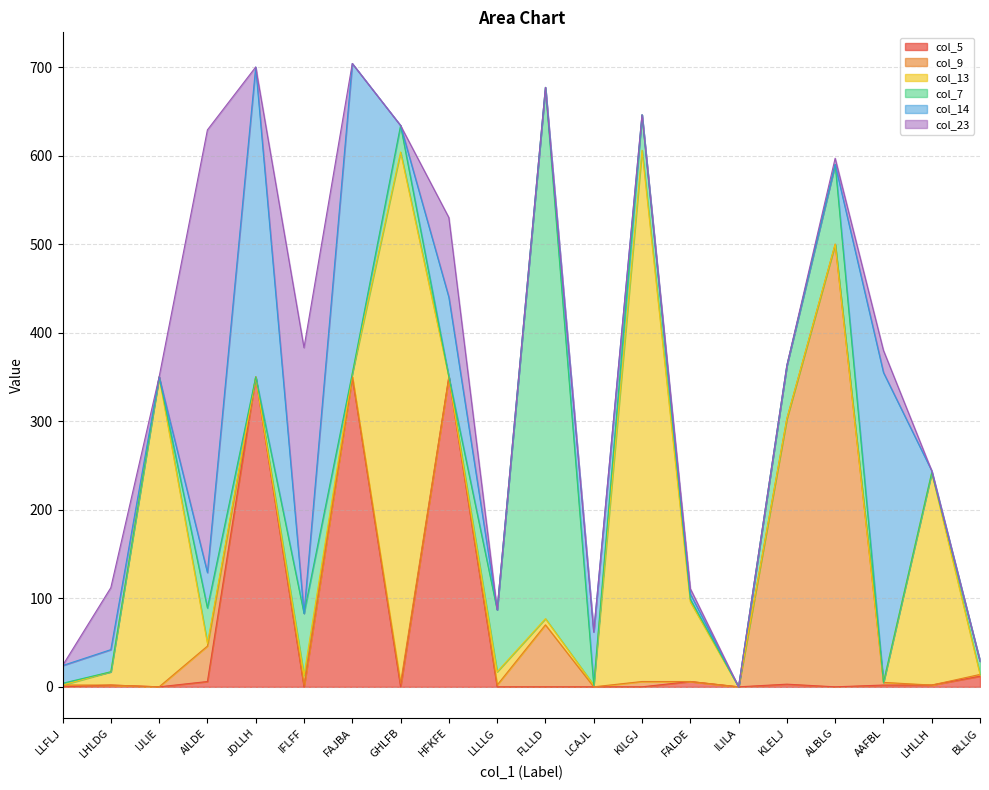

Reading left to right, extract all data points from this chart.

col_5: LLFLJ=0	LHLDG=2	IJLIE=0	AILDE=6	JDLLH=350	IFLFF=0	FAJBA=350	GHLFB=0	HFKFE=350	LLLLG=0	FLLLD=0	LCAJL=0	KILGJ=0	FALDE=6	ILILA=0	KLELJ=3	ALBLG=0	AAFBL=2	LHLLH=2	BLLIG=12
col_9: LLFLJ=2	LHLDG=0	IJLIE=0	AILDE=40	JDLLH=0	IFLFF=2	FAJBA=0	GHLFB=4	HFKFE=0	LLLLG=2	FLLLD=70	LCAJL=0	KILGJ=6	FALDE=0	ILILA=0	KLELJ=300	ALBLG=500	AAFBL=3	LHLLH=0	BLLIG=2
col_13: LLFLJ=0	LHLDG=15	IJLIE=350	AILDE=3	JDLLH=0	IFLFF=11	FAJBA=4	GHLFB=600	HFKFE=0	LLLLG=15	FLLLD=7	LCAJL=2	KILGJ=600	FALDE=90	ILILA=0	KLELJ=0	ALBLG=0	AAFBL=0	LHLLH=240	BLLIG=0
col_7: LLFLJ=2	LHLDG=0	IJLIE=0	AILDE=40	JDLLH=0	IFLFF=70	FAJBA=0	GHLFB=30	HFKFE=0	LLLLG=70	FLLLD=600	LCAJL=0	KILGJ=40	FALDE=3	ILILA=0	KLELJ=60	ALBLG=90	AAFBL=0	LHLLH=0	BLLIG=15
col_14: LLFLJ=20	LHLDG=25	IJLIE=0	AILDE=40	JDLLH=350	IFLFF=0	FAJBA=350	GHLFB=0	HFKFE=90	LLLLG=0	FLLLD=0	LCAJL=60	KILGJ=0	FALDE=6	ILILA=0	KLELJ=0	ALBLG=0	AAFBL=350	LHLLH=2	BLLIG=0
col_23: LLFLJ=0	LHLDG=70	IJLIE=0	AILDE=500	JDLLH=0	IFLFF=300	FAJBA=0	GHLFB=0	HFKFE=90	LLLLG=0	FLLLD=0	LCAJL=0	KILGJ=0	FALDE=6	ILILA=0	KLELJ=0	ALBLG=7	AAFBL=25	LHLLH=0	BLLIG=0